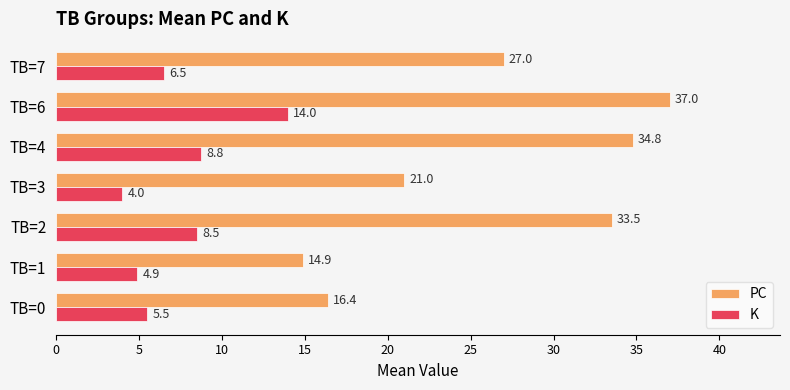

What is the maximum value for PC?

37.0